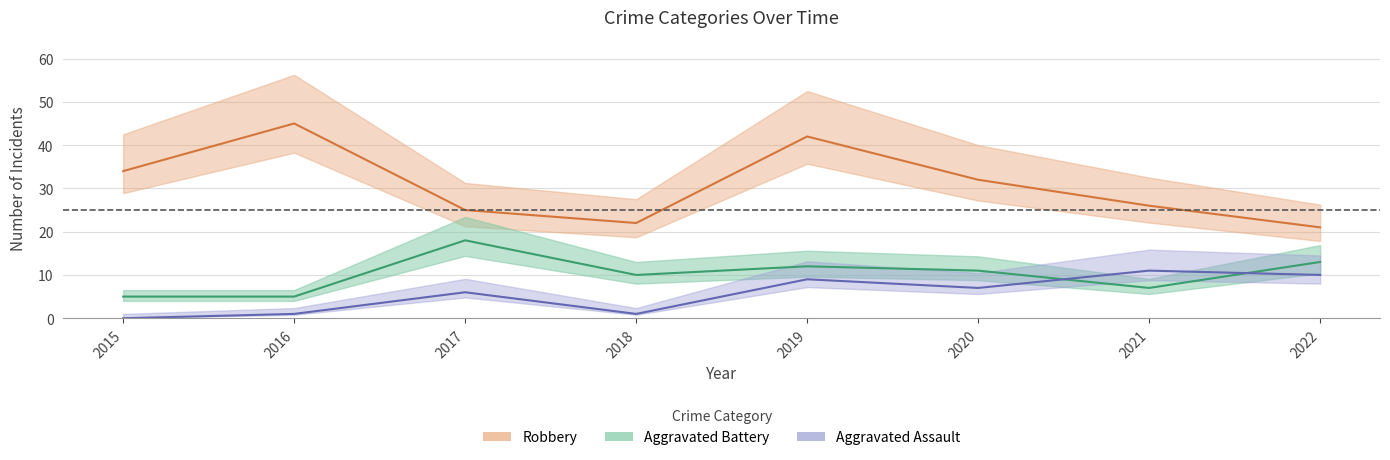

Reading left to right, list all the values displayed in this chart.

Robbery: 34	45	25	22	42	32	26	21
Aggravated Battery: 5	5	18	10	12	11	7	13
Aggravated Assault: 0	1	6	1	9	7	11	10